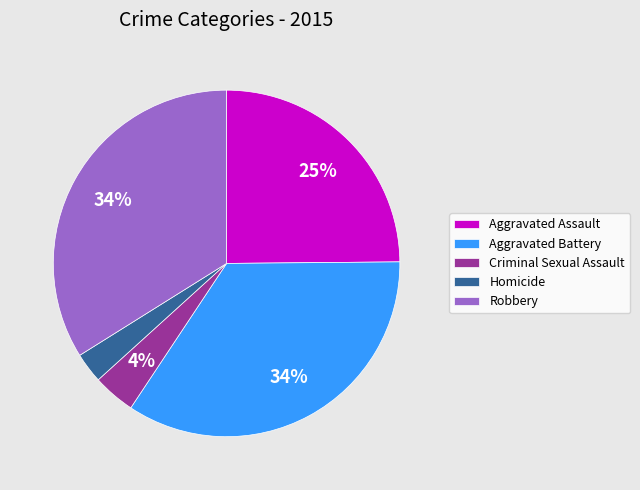

Is Aggravated Assault the majority of the pie?

No